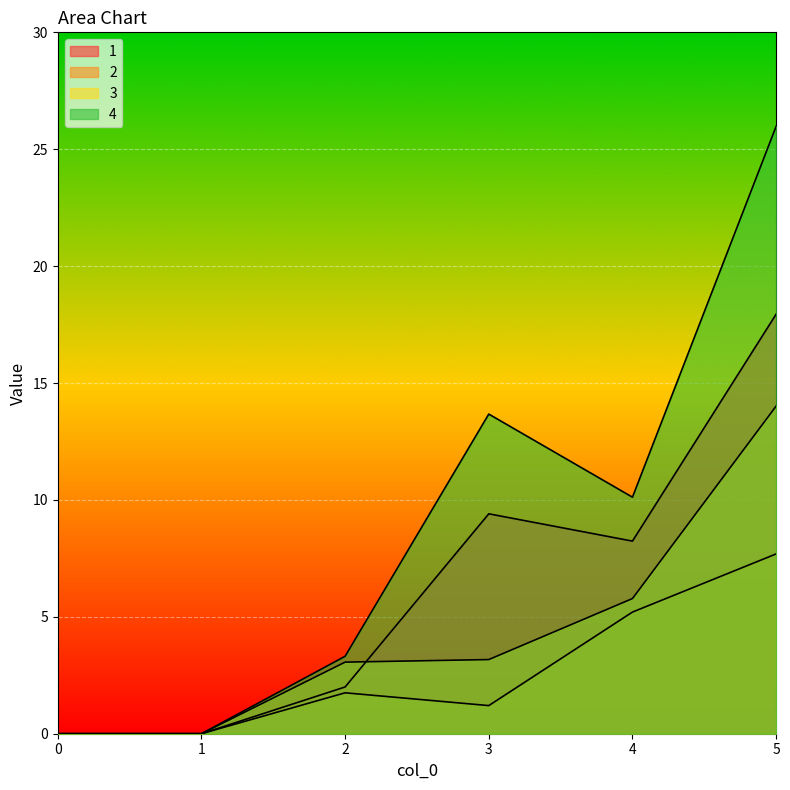

What is the maximum value shown in the chart?

26.0